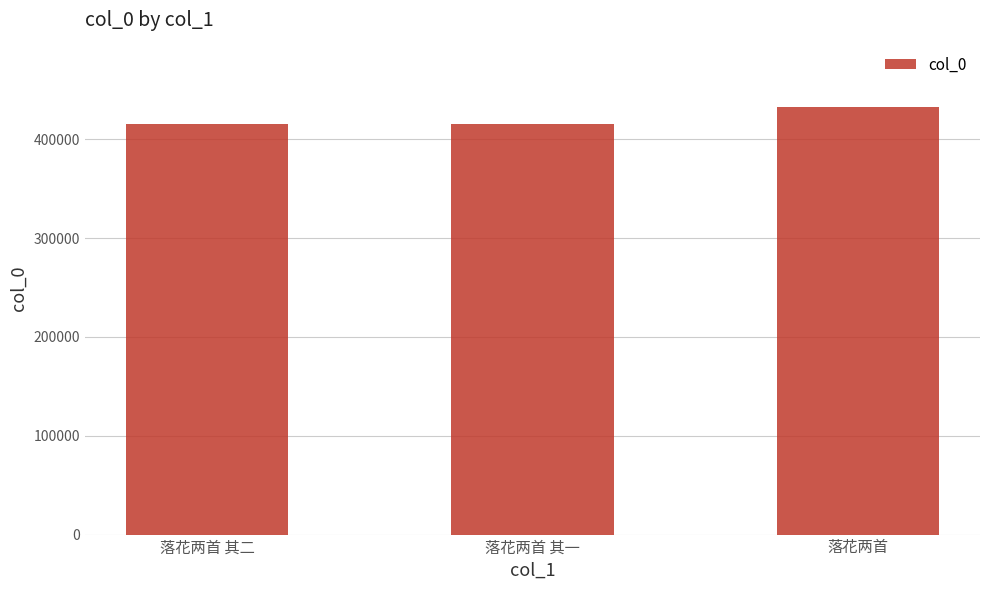

Between 落花两首 and 落花两首 其二, which is larger?

落花两首